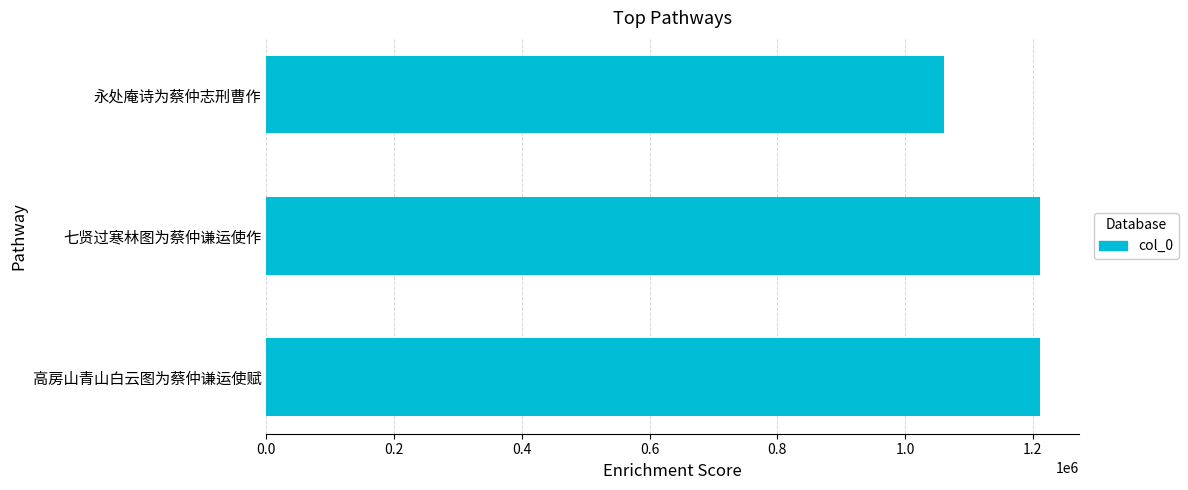

What is the maximum value shown in the chart?

1211271